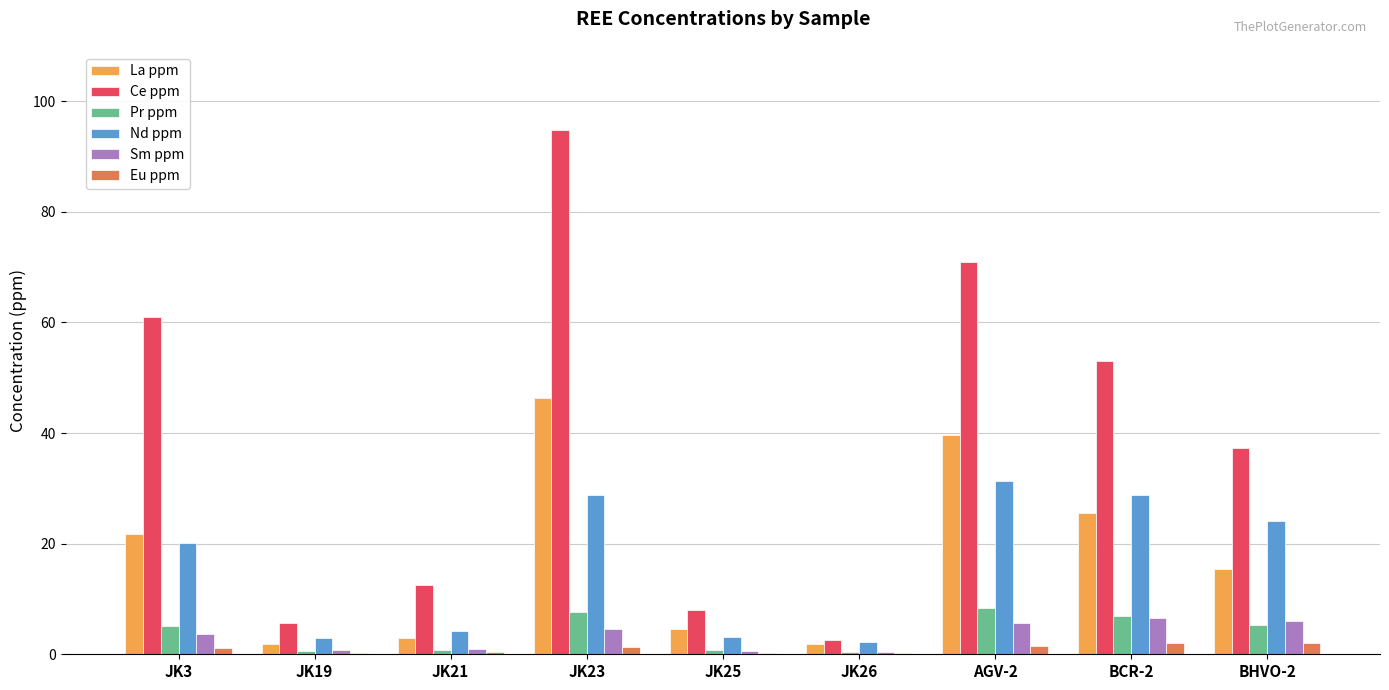

How many groups of bars are there?

9